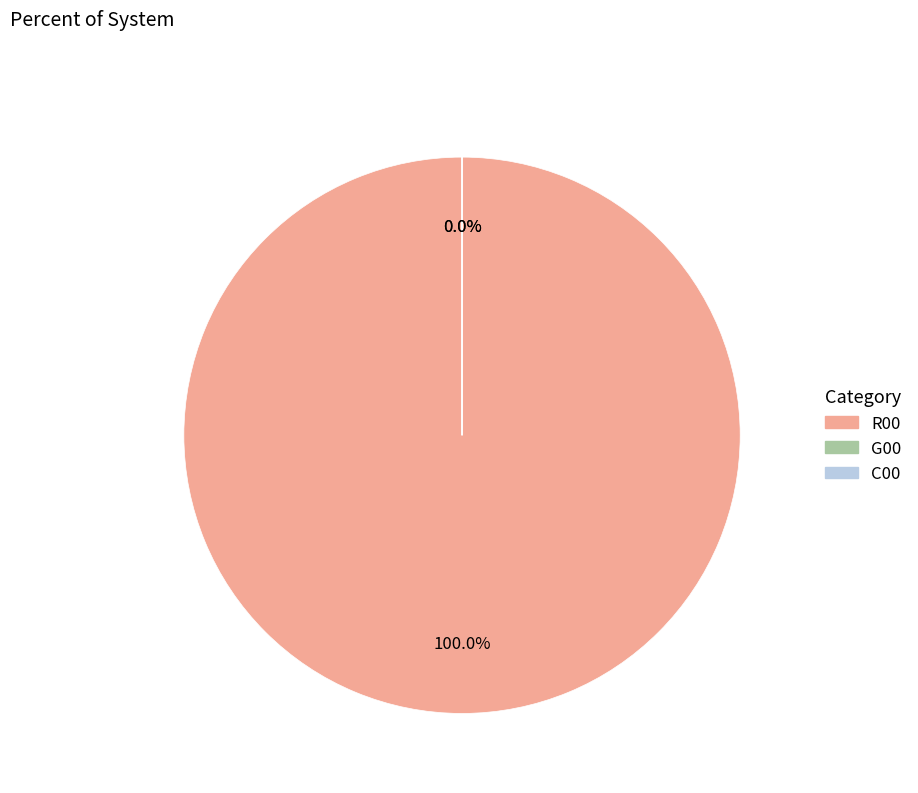

How many slices are in this pie chart?

3